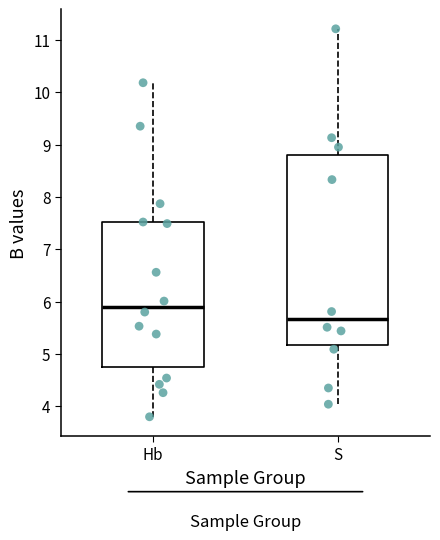

Reading left to right, read every box against the y-axis: the position of its median line, the range the box covers, and the ends of its whiskers. The values are not printed on the chart, so give them approximately, as read against the axis.

Hb: median 5.9, box 4.8 to 7.5, whiskers 3.8 to 10.2
S: median 5.7, box 5.2 to 8.8, whiskers 4.0 to 11.2